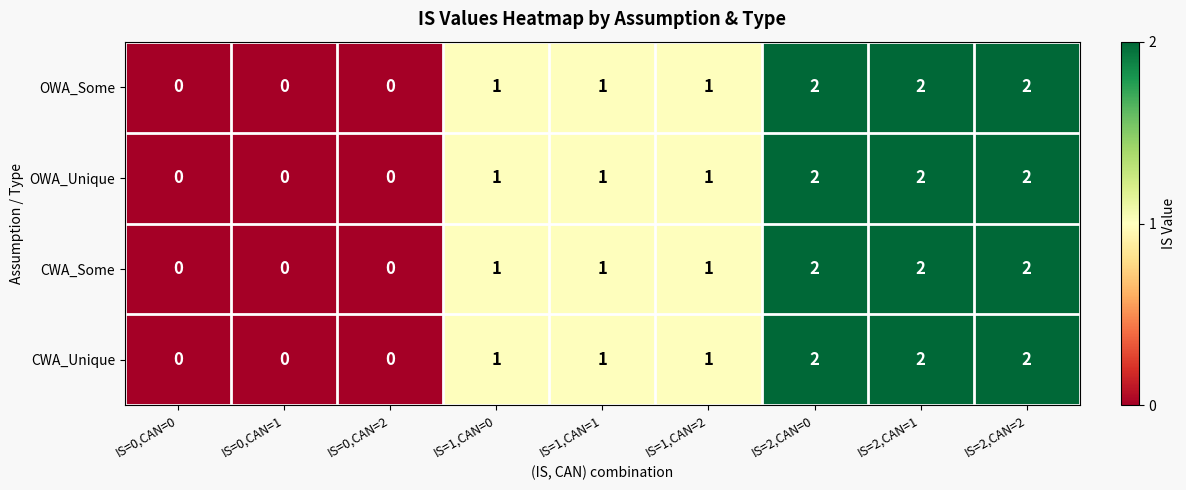

True or false: OWA_Unique has a value of -1 at IS=0,CAN=2.

False